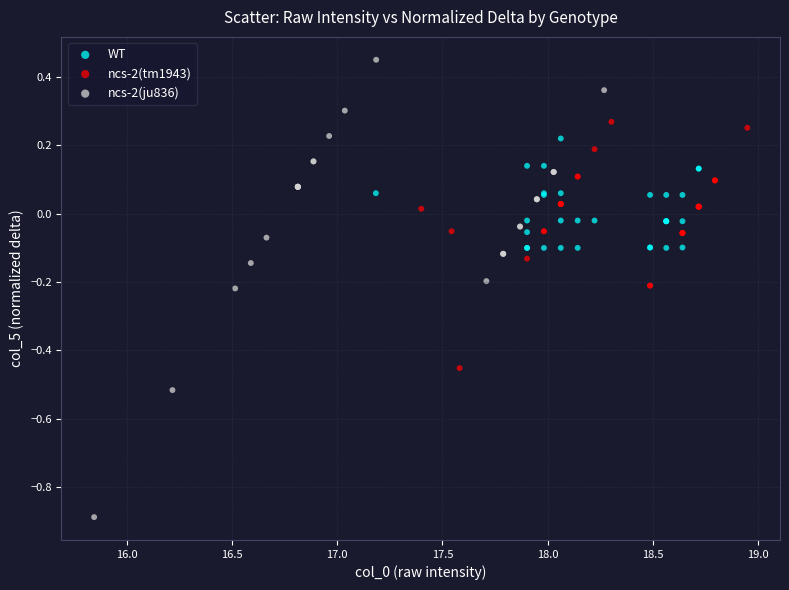

Which series has the widest spread of Y values?

ncs-2(ju836)